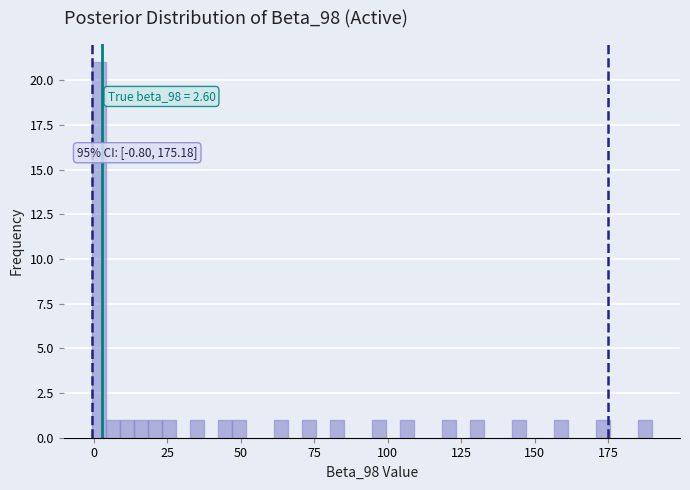

Around what value on the x-axis is the tallest bar? Give the approximate position of its centre, as read against the axis.

0